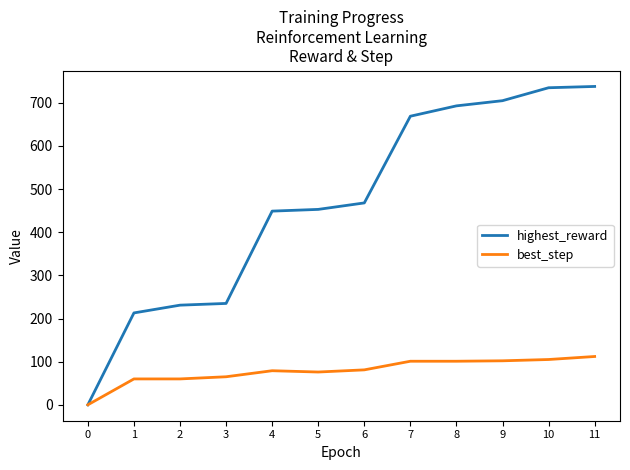

The highest_reward series shows 738 at 11. True or false?

True